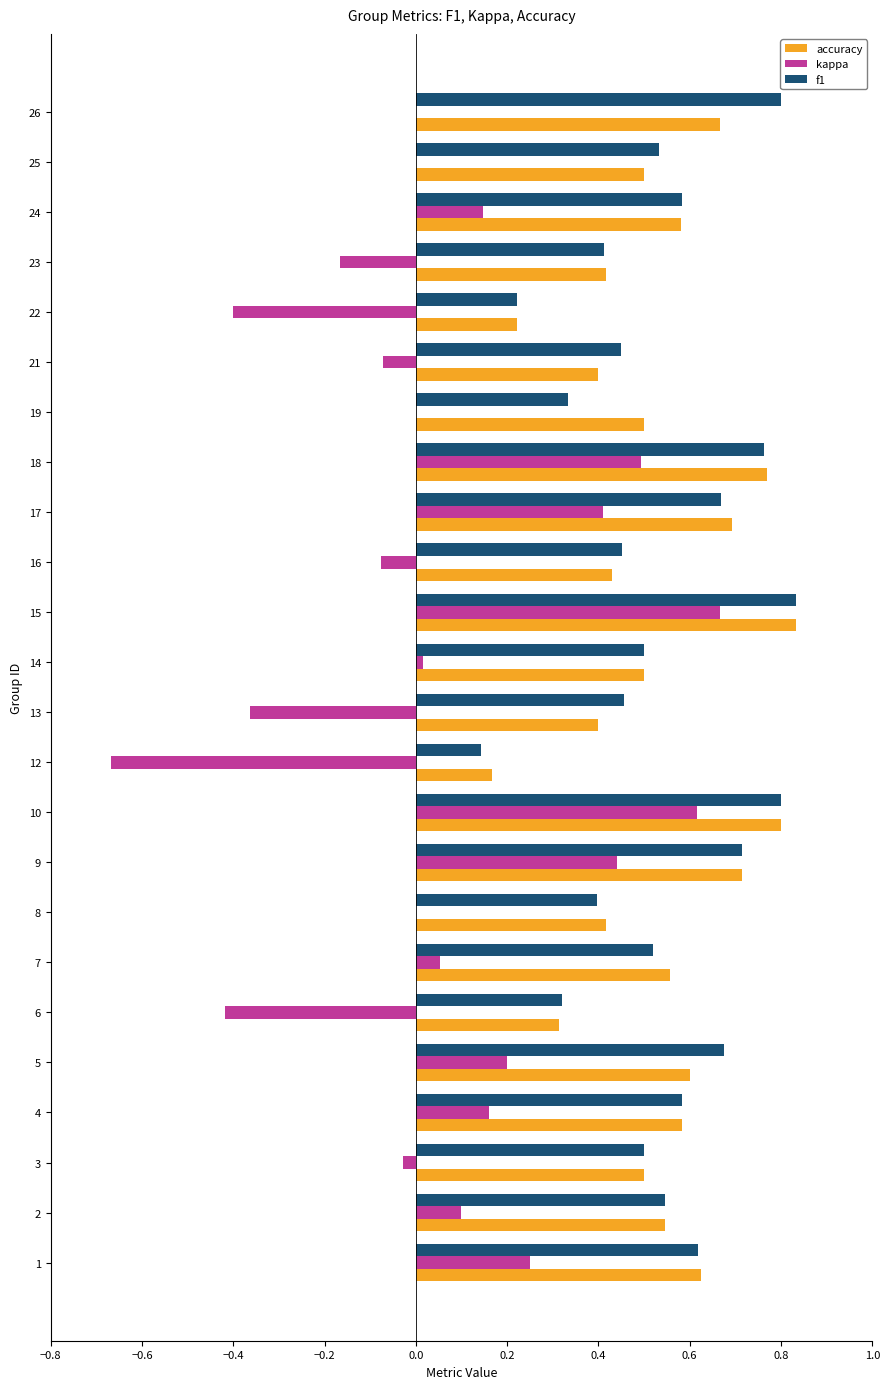

What is the sum of all kappa values?

1.4